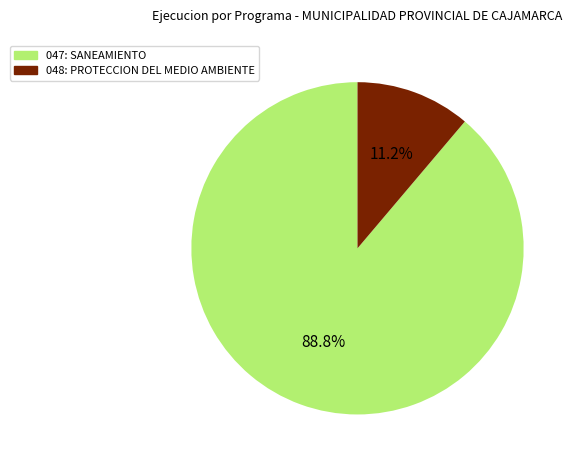

To the nearest percent, what percentage of the pie is 048: PROTECCION DEL MEDIO AMBIENTE?

11%